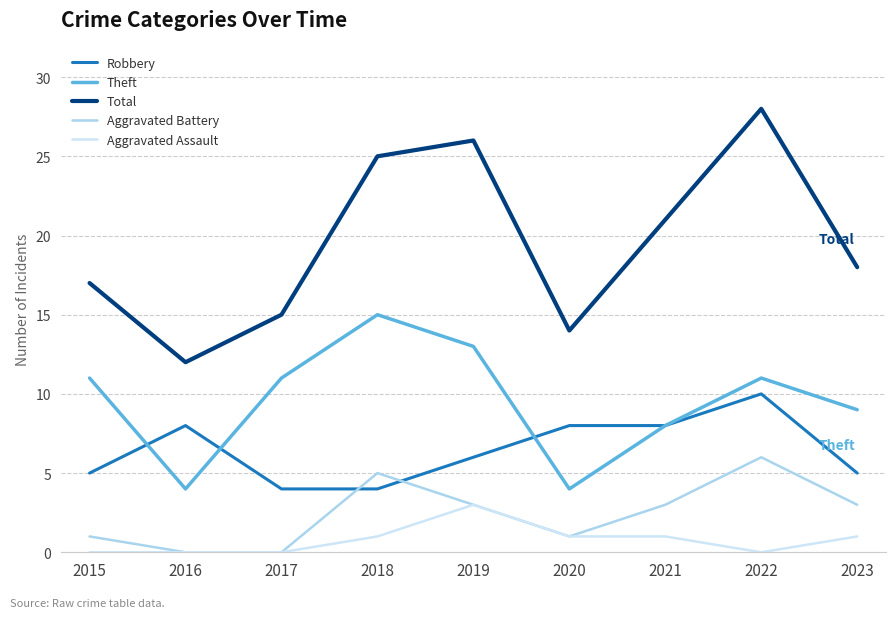

The value of Theft at 2017 is 3. True or false?

False